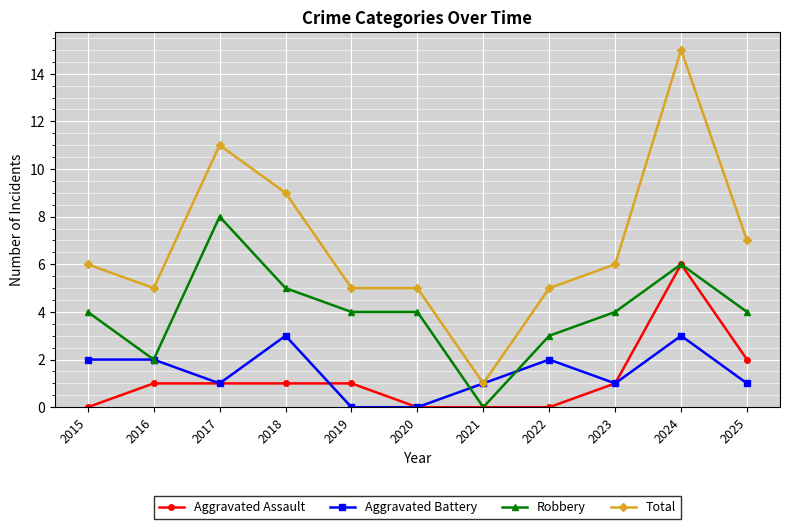

Reading left to right, what are all the values shown in this chart?

Aggravated Assault: 0	1	1	1	1	0	0	0	1	6	2
Aggravated Battery: 2	2	1	3	0	0	1	2	1	3	1
Robbery: 4	2	8	5	4	4	0	3	4	6	4
Total: 6	5	11	9	5	5	1	5	6	15	7